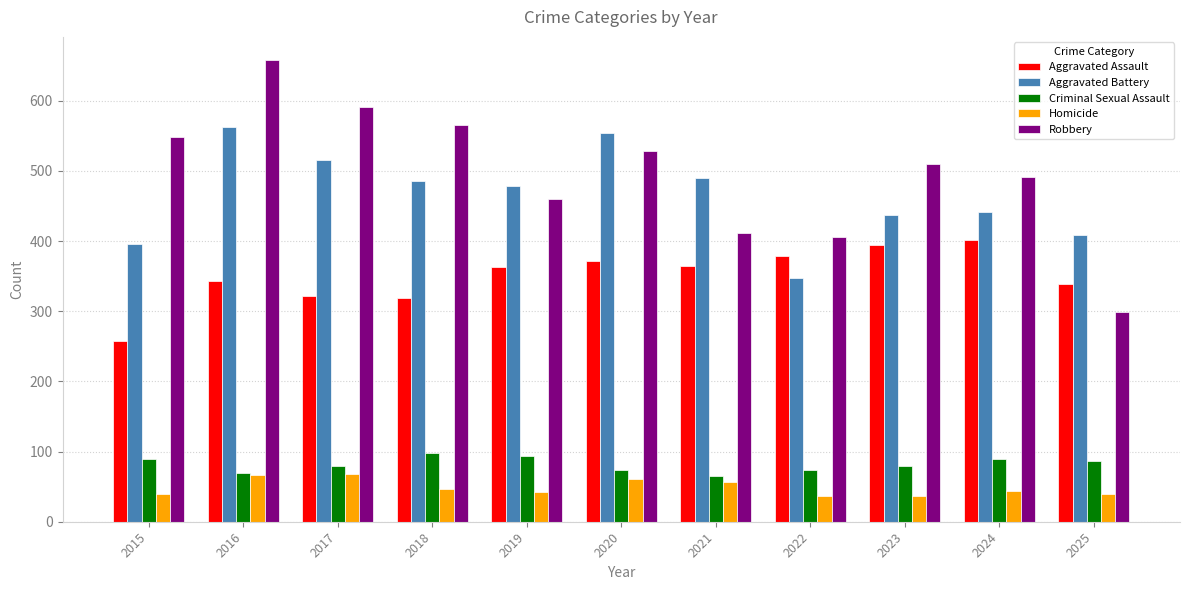

What is the difference between the second highest and minimum values in the Robbery series?

292